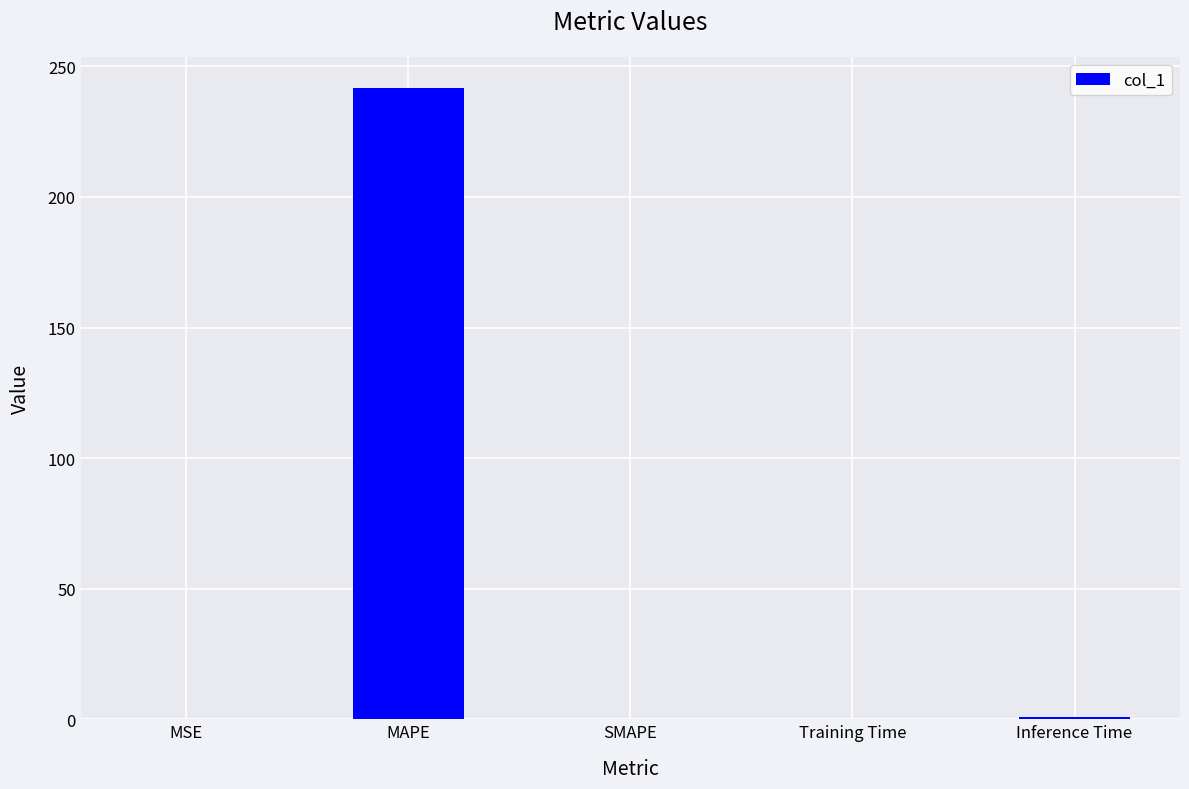

Are the bars horizontal?

No